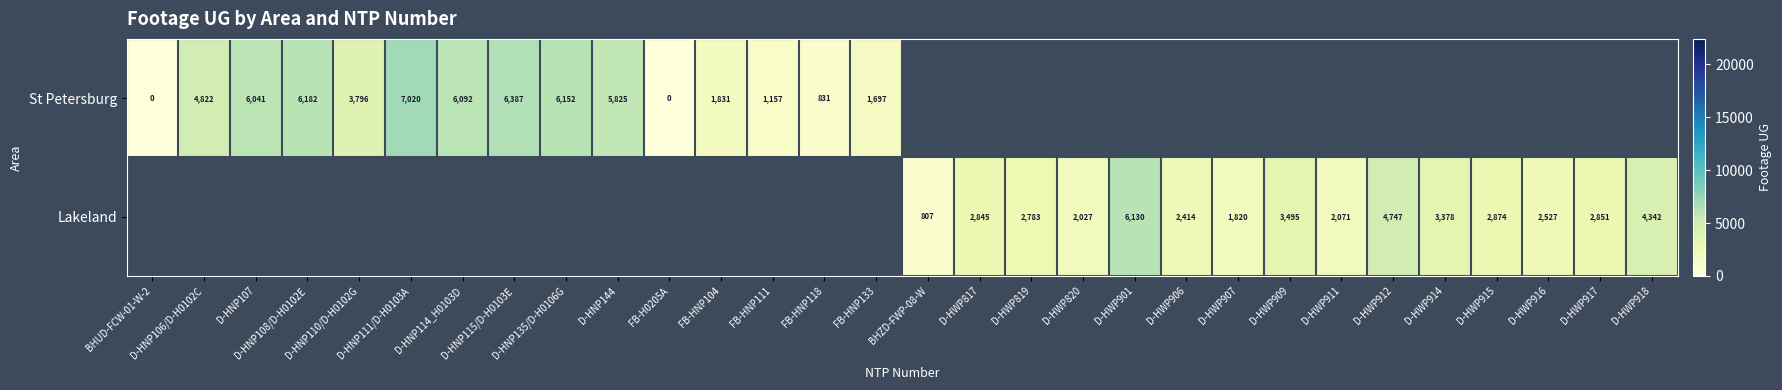

What is the greatest value displayed?

7020.0